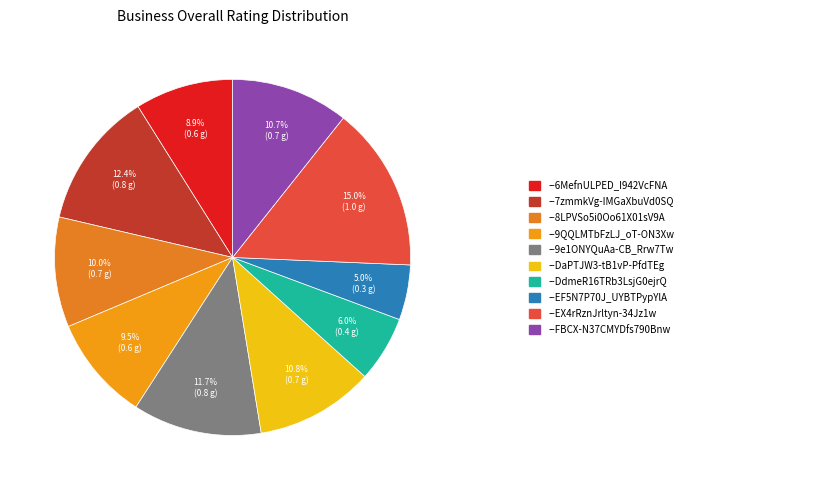

What is the smallest slice in the pie chart?

--EF5N7P70J_UYBTPypYlA